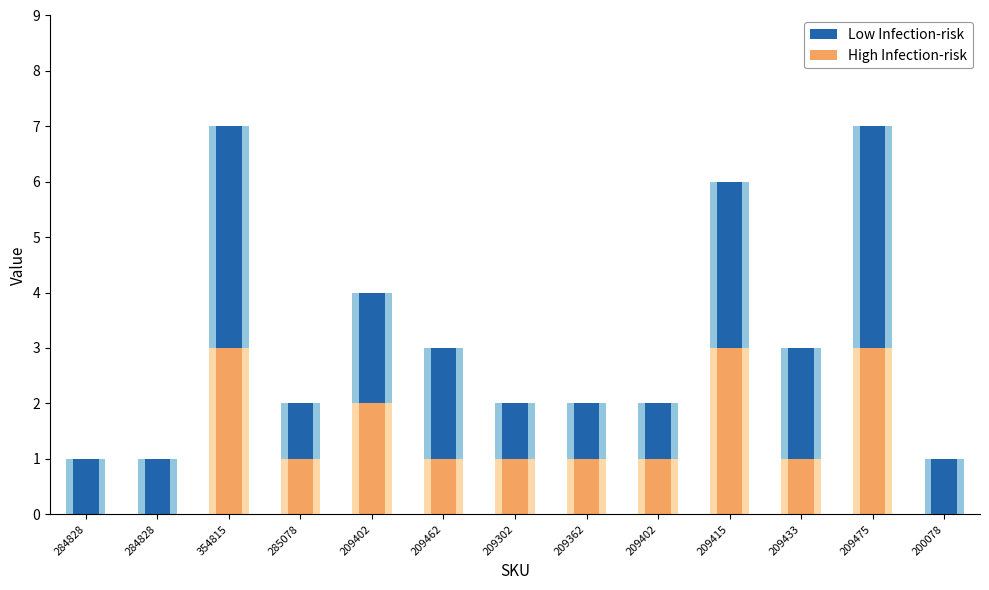

Reading left to right, extract all data points from this chart.

Low Infection-risk: 284828=1	284828=1	354815=7	285078=2	209402=4	209462=3	209302=2	209362=2	209402=2	209415=6	209433=3	209475=7	200078=1
High Infection-risk: 284828=0	284828=0	354815=3	285078=1	209402=2	209462=1	209302=1	209362=1	209402=1	209415=3	209433=1	209475=3	200078=0